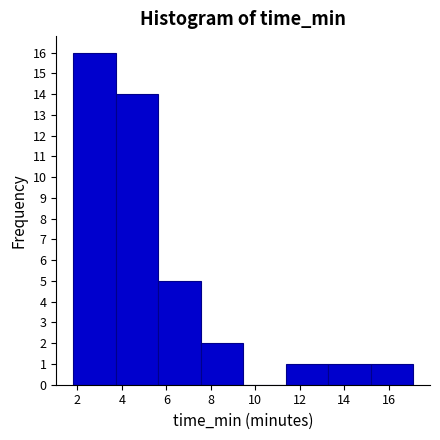

What is the height of the bar covering 11.4 to 13.2 on the x-axis? Neither the bar edges nor the heights are printed on the chart, so give them approximately, as read against the axes.

1